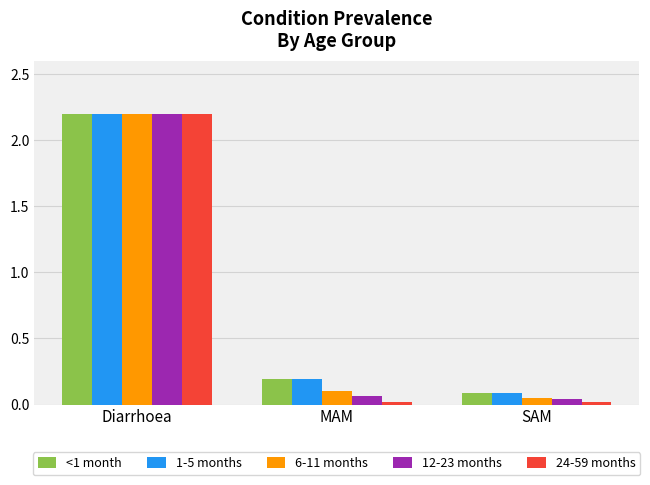

Which series has the widest spread of values?

24-59 months